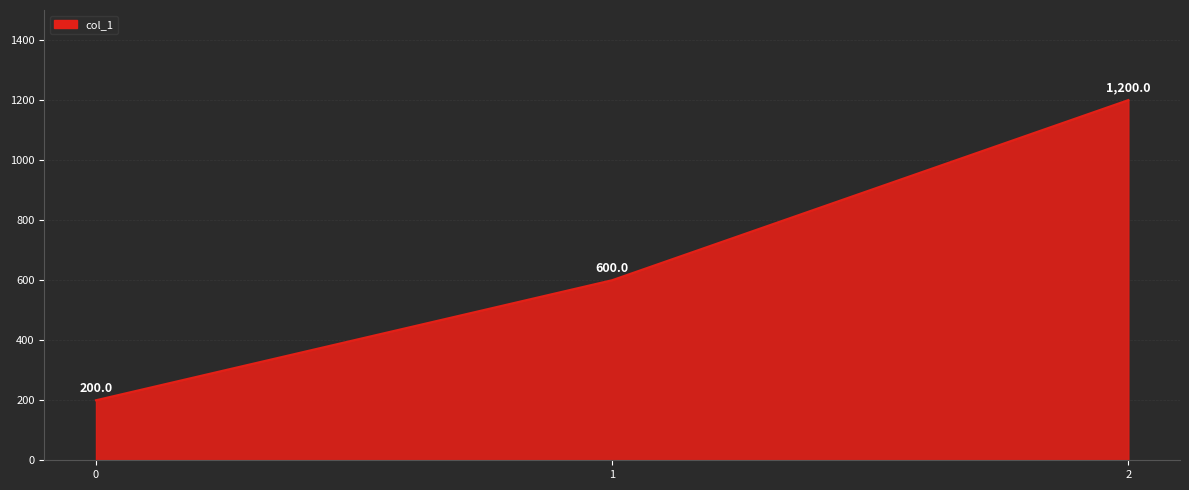

What is the difference between the maximum and second lowest values?

600